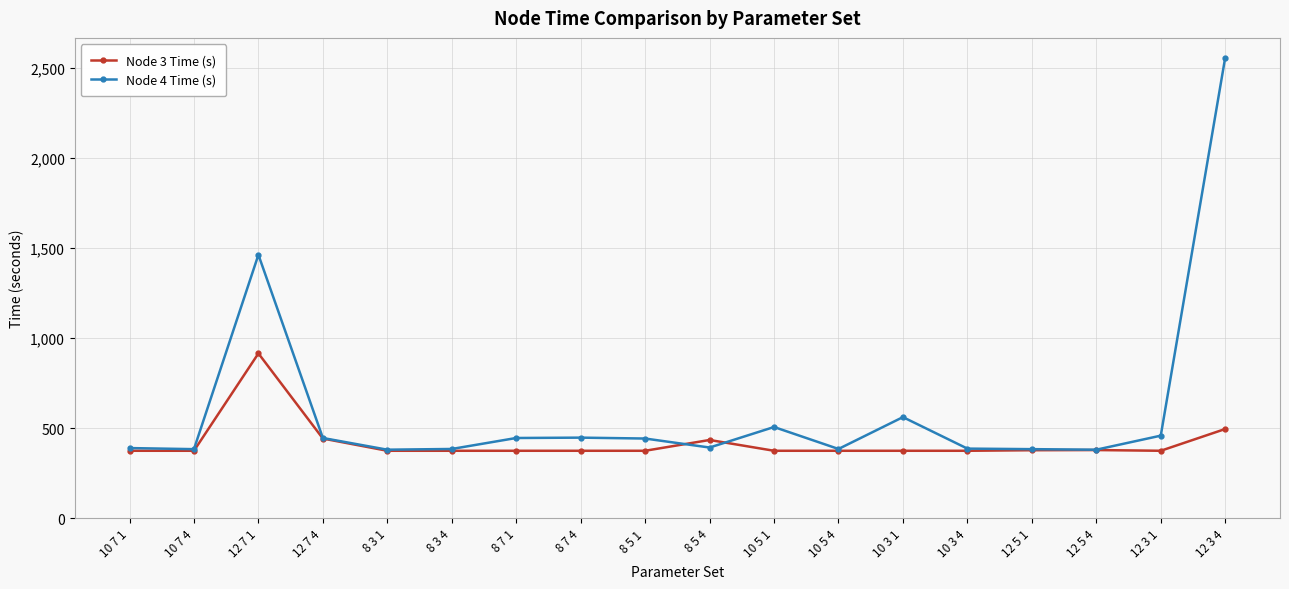

Rank the series by their maximum value, from highest to lowest.

Node 4 Time (s), Node 3 Time (s)